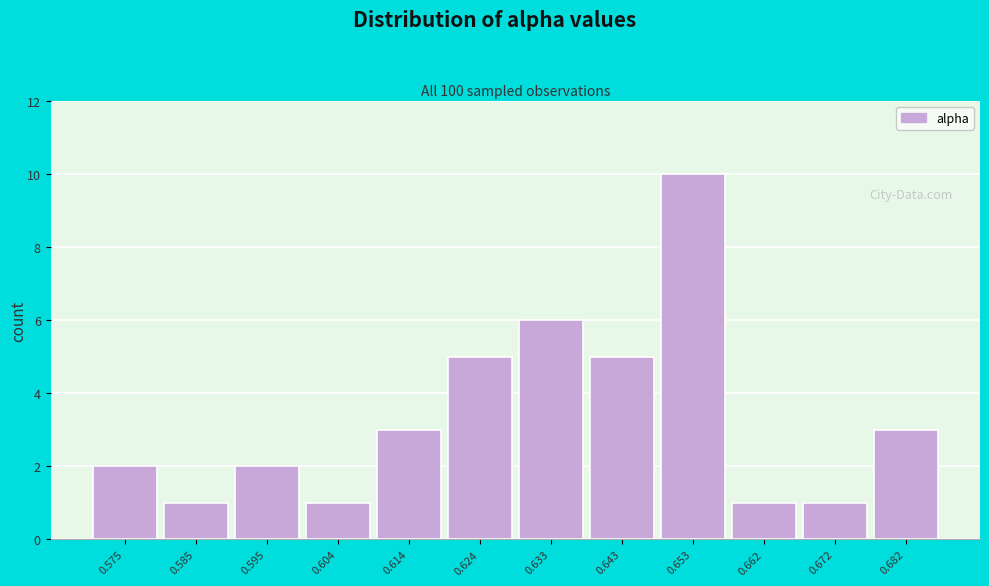

Reading left to right, extract all data points from this chart.

0.575=2	0.585=1	0.595=2	0.604=1	0.614=3	0.624=5	0.633=6	0.643=5	0.653=10	0.662=1	0.672=1	0.682=3